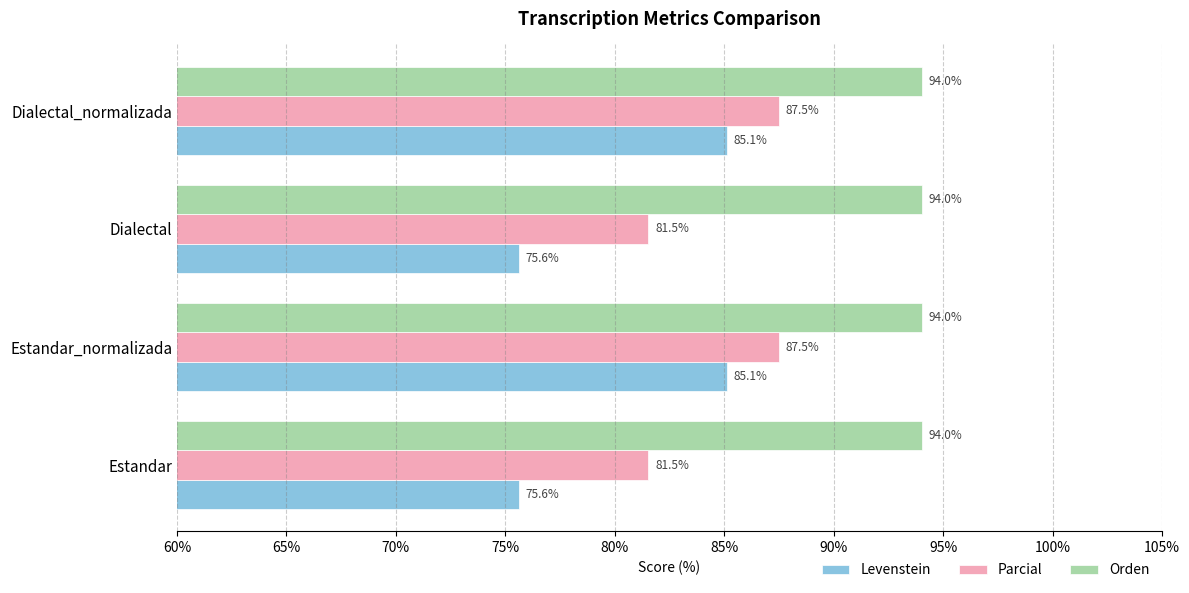

The value of Parcial at Dialectal_normalizada is 123.2. True or false?

False